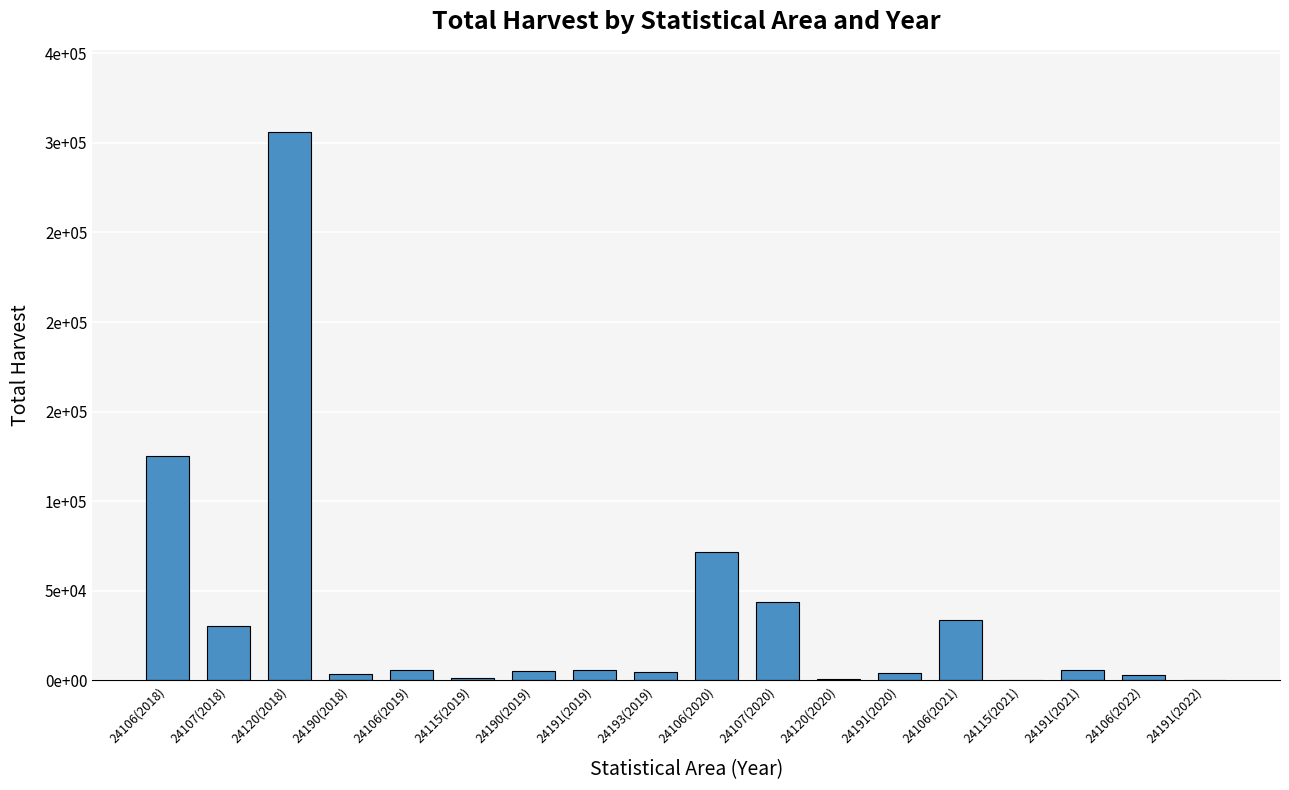

What is the label of the 6th bar from the left?

24115(2019)